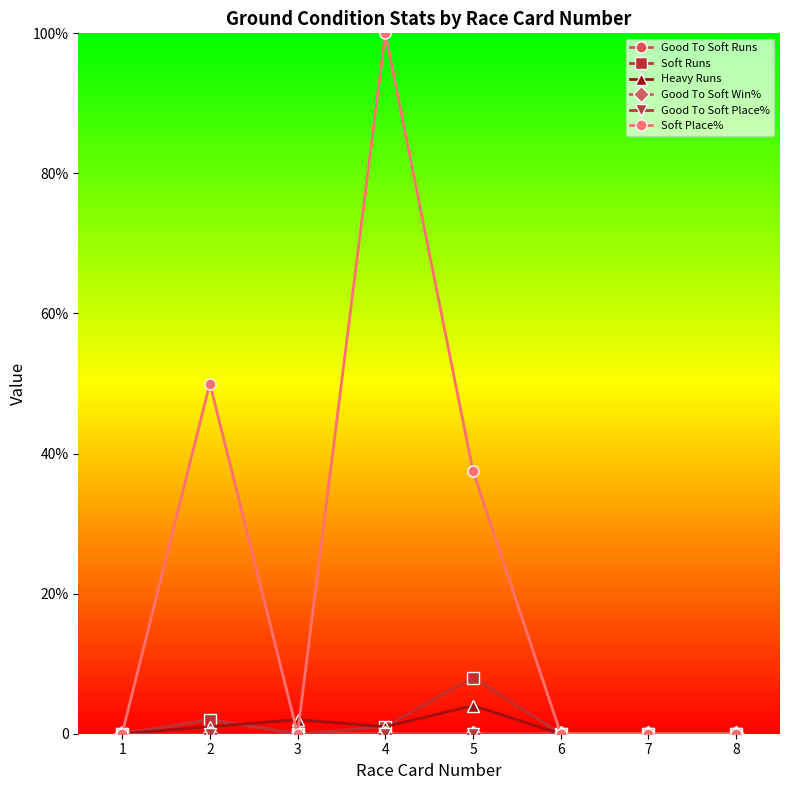

Does the chart have visible grid lines?

No